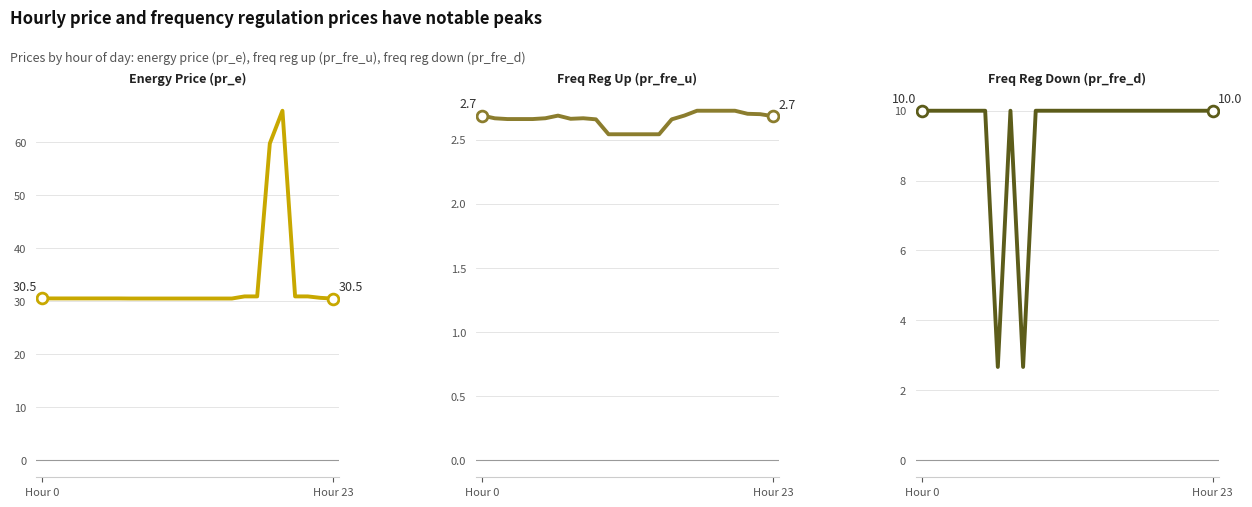

Is the value of Freq Reg Up (pr_fre_u) at 13 greater than the value of Energy Price (pr_e) at 18?

No